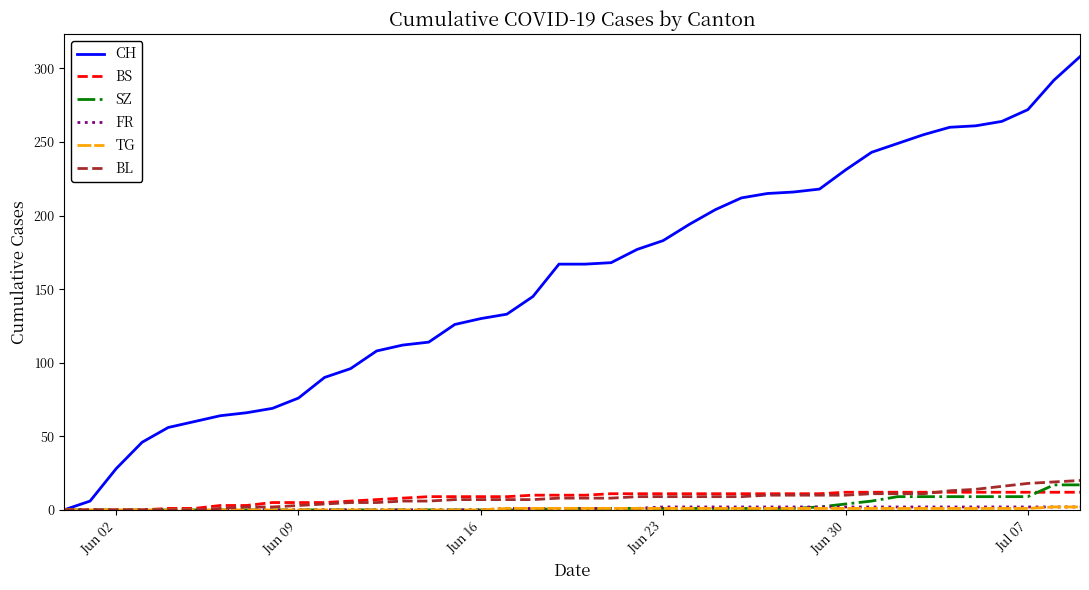

Which series has the largest range (max minus min)?

CH